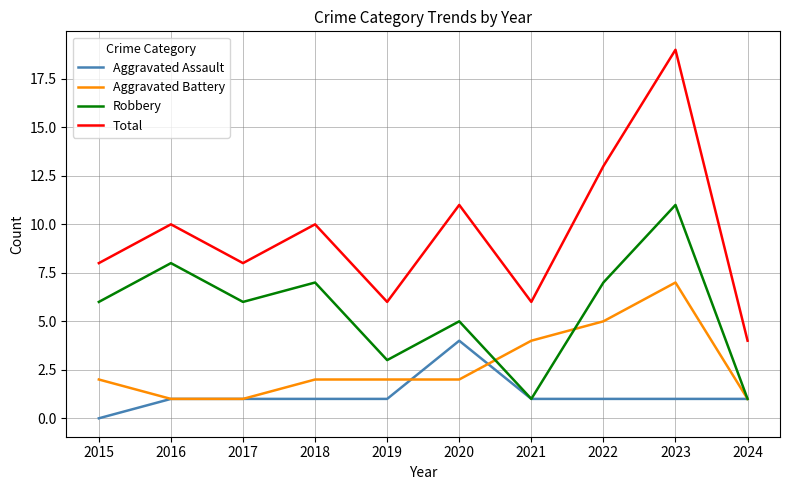

True or false: Aggravated Assault and Total intersect in this chart.

False